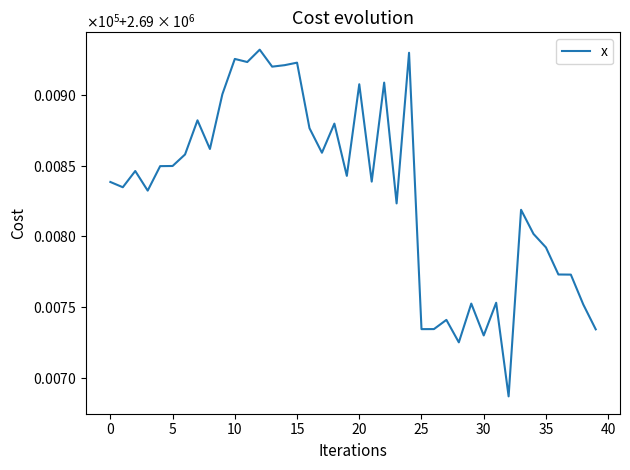

Is this an area chart (filled region under the line)?

No